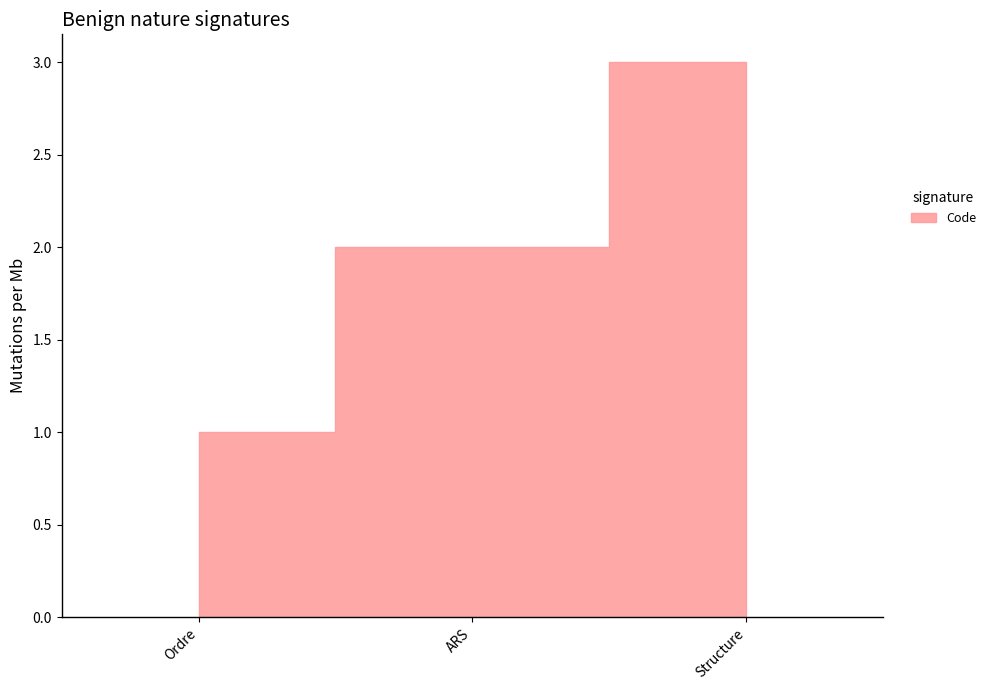

List the labels in order of value, smallest first.

Ordre, ARS, Structure